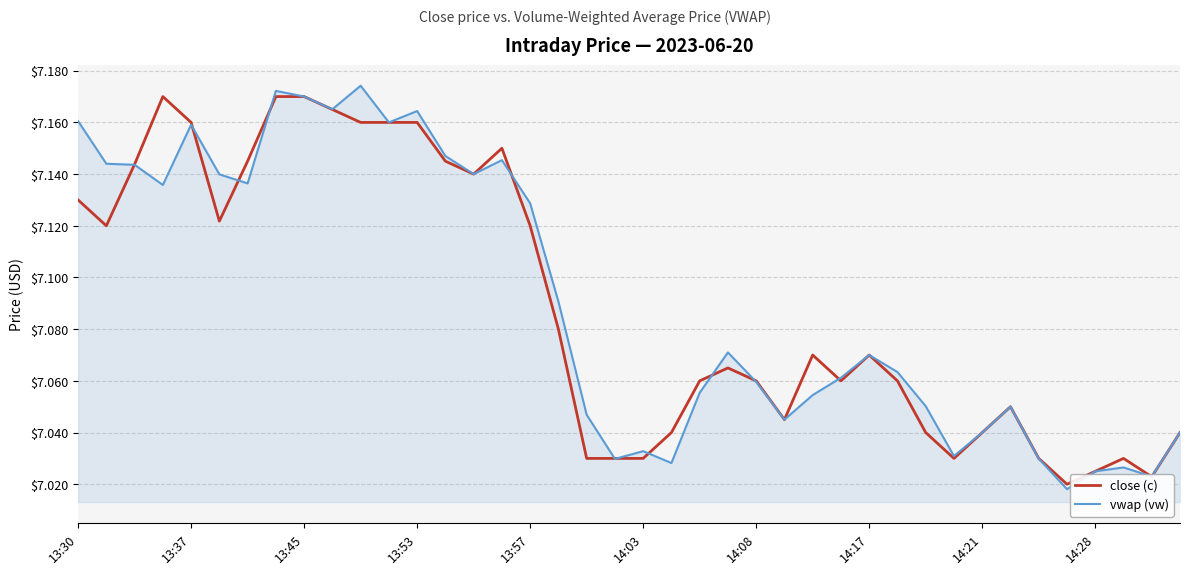

What is the lowest value of the close (c) series?

7.0